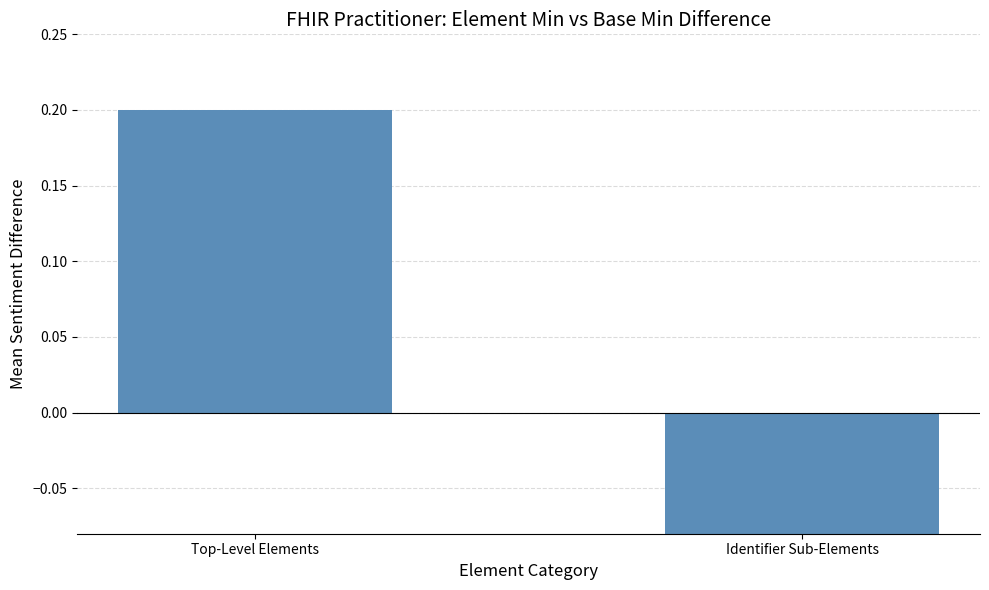

List the labels in order of value, smallest first.

Identifier Sub-Elements, Top-Level Elements